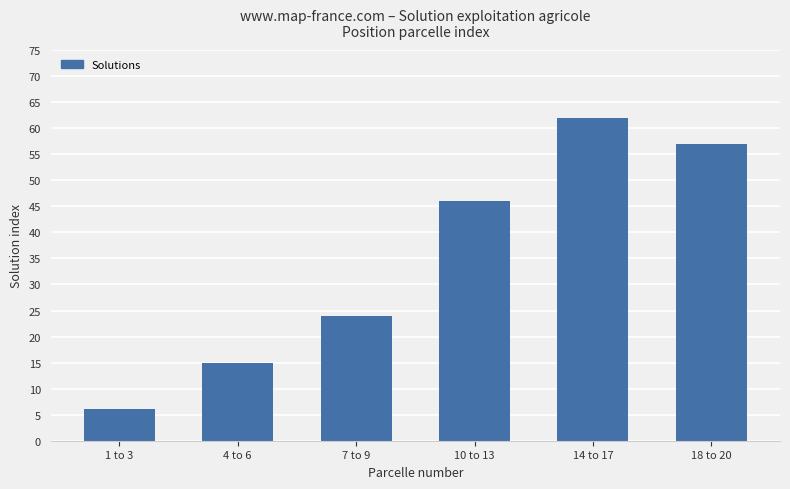

Reading left to right, extract all data points from this chart.

1 to 3=6	4 to 6=15	7 to 9=24	10 to 13=46	14 to 17=62	18 to 20=57